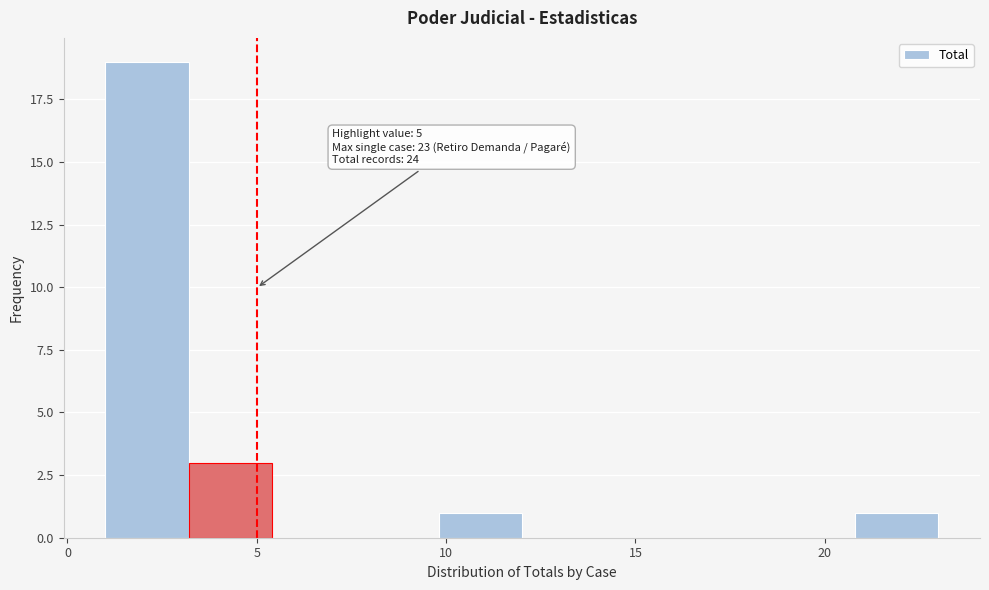

Over which range of the x-axis is the bar tallest?

1.0 to 3.2